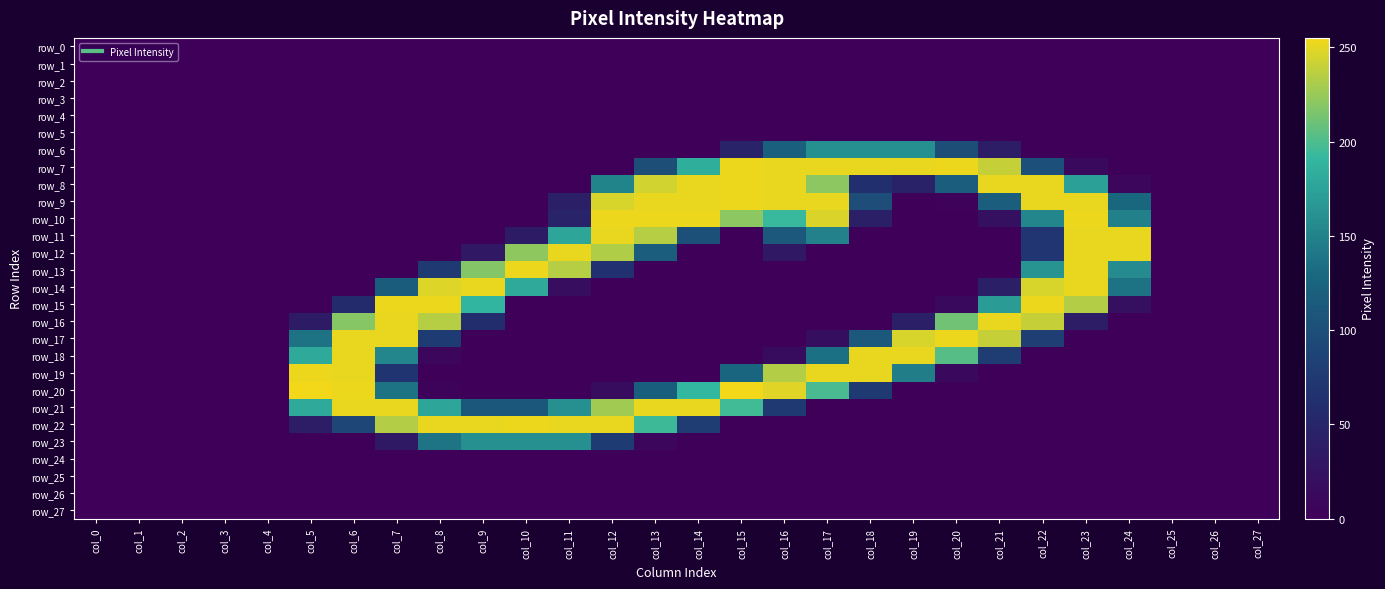

Reading right to left, what are all the values shown in this chart?

row_0: col_27=0	col_26=0	col_25=0	col_24=0	col_23=0	col_22=0	col_21=0	col_20=0	col_19=0	col_18=0	col_17=0	col_16=0	col_15=0	col_14=0	col_13=0	col_12=0	col_11=0	col_10=0	col_9=0	col_8=0	col_7=0	col_6=0	col_5=0	col_4=0	col_3=0	col_2=0	col_1=0	col_0=0
row_1: col_27=0	col_26=0	col_25=0	col_24=0	col_23=0	col_22=0	col_21=0	col_20=0	col_19=0	col_18=0	col_17=0	col_16=0	col_15=0	col_14=0	col_13=0	col_12=0	col_11=0	col_10=0	col_9=0	col_8=0	col_7=0	col_6=0	col_5=0	col_4=0	col_3=0	col_2=0	col_1=0	col_0=0
row_2: col_27=0	col_26=0	col_25=0	col_24=0	col_23=0	col_22=0	col_21=0	col_20=0	col_19=0	col_18=0	col_17=0	col_16=0	col_15=0	col_14=0	col_13=0	col_12=0	col_11=0	col_10=0	col_9=0	col_8=0	col_7=0	col_6=0	col_5=0	col_4=0	col_3=0	col_2=0	col_1=0	col_0=0
row_3: col_27=0	col_26=0	col_25=0	col_24=0	col_23=0	col_22=0	col_21=0	col_20=0	col_19=0	col_18=0	col_17=0	col_16=0	col_15=0	col_14=0	col_13=0	col_12=0	col_11=0	col_10=0	col_9=0	col_8=0	col_7=0	col_6=0	col_5=0	col_4=0	col_3=0	col_2=0	col_1=0	col_0=0
row_4: col_27=0	col_26=0	col_25=0	col_24=0	col_23=0	col_22=0	col_21=0	col_20=0	col_19=0	col_18=0	col_17=0	col_16=0	col_15=0	col_14=0	col_13=0	col_12=0	col_11=0	col_10=0	col_9=0	col_8=0	col_7=0	col_6=0	col_5=0	col_4=0	col_3=0	col_2=0	col_1=0	col_0=0
row_5: col_27=0	col_26=0	col_25=0	col_24=0	col_23=0	col_22=0	col_21=0	col_20=0	col_19=0	col_18=0	col_17=0	col_16=0	col_15=0	col_14=0	col_13=0	col_12=0	col_11=0	col_10=0	col_9=0	col_8=0	col_7=0	col_6=0	col_5=0	col_4=0	col_3=0	col_2=0	col_1=0	col_0=0
row_6: col_27=0	col_26=0	col_25=0	col_24=0	col_23=0	col_22=0	col_21=38	col_20=100	col_19=161	col_18=161	col_17=161	col_16=120	col_15=47	col_14=0	col_13=0	col_12=0	col_11=0	col_10=0	col_9=0	col_8=0	col_7=0	col_6=0	col_5=0	col_4=0	col_3=0	col_2=0	col_1=0	col_0=0
row_7: col_27=0	col_26=0	col_25=0	col_24=0	col_23=13	col_22=101	col_21=240	col_20=253	col_19=252	col_18=252	col_17=252	col_16=252	col_15=253	col_14=184	col_13=100	col_12=0	col_11=0	col_10=0	col_9=0	col_8=0	col_7=0	col_6=0	col_5=0	col_4=0	col_3=0	col_2=0	col_1=0	col_0=0
row_8: col_27=0	col_26=0	col_25=0	col_24=9	col_23=173	col_22=252	col_21=252	col_20=117	col_19=45	col_18=62	col_17=221	col_16=252	col_15=253	col_14=252	col_13=244	col_12=151	col_11=0	col_10=0	col_9=0	col_8=0	col_7=0	col_6=0	col_5=0	col_4=0	col_3=0	col_2=0	col_1=0	col_0=0
row_9: col_27=0	col_26=0	col_25=0	col_24=128	col_23=252	col_22=252	col_21=117	col_20=3	col_19=0	col_18=98	col_17=252	col_16=252	col_15=253	col_14=252	col_13=252	col_12=246	col_11=43	col_10=0	col_9=0	col_8=0	col_7=0	col_6=0	col_5=0	col_4=0	col_3=0	col_2=0	col_1=0	col_0=0
row_10: col_27=0	col_26=0	col_25=0	col_24=148	col_23=253	col_22=153	col_21=22	col_20=0	col_19=0	col_18=42	col_17=247	col_16=193	col_15=221	col_14=253	col_13=253	col_12=253	col_11=47	col_10=0	col_9=0	col_8=0	col_7=0	col_6=0	col_5=0	col_4=0	col_3=0	col_2=0	col_1=0	col_0=0
row_11: col_27=0	col_26=0	col_25=0	col_24=252	col_23=252	col_22=70	col_21=0	col_20=0	col_19=0	col_18=0	col_17=149	col_16=112	col_15=0	col_14=102	col_13=235	col_12=252	col_11=178	col_10=36	col_9=0	col_8=0	col_7=0	col_6=0	col_5=0	col_4=0	col_3=0	col_2=0	col_1=0	col_0=0
row_12: col_27=0	col_26=0	col_25=0	col_24=252	col_23=252	col_22=70	col_21=0	col_20=0	col_19=0	col_18=0	col_17=0	col_16=32	col_15=0	col_14=0	col_13=117	col_12=233	col_11=252	col_10=222	col_9=32	col_8=0	col_7=0	col_6=0	col_5=0	col_4=0	col_3=0	col_2=0	col_1=0	col_0=0
row_13: col_27=0	col_26=0	col_25=0	col_24=157	col_23=252	col_22=164	col_21=0	col_20=0	col_19=0	col_18=0	col_17=0	col_16=0	col_15=0	col_14=0	col_13=0	col_12=64	col_11=235	col_10=253	col_9=218	col_8=76	col_7=0	col_6=0	col_5=0	col_4=0	col_3=0	col_2=0	col_1=0	col_0=0
row_14: col_27=0	col_26=0	col_25=0	col_24=137	col_23=252	col_22=246	col_21=43	col_20=0	col_19=0	col_18=0	col_17=0	col_16=0	col_15=0	col_14=0	col_13=0	col_12=0	col_11=18	col_10=180	col_9=252	col_8=248	col_7=116	col_6=0	col_5=0	col_4=0	col_3=0	col_2=0	col_1=0	col_0=0
row_15: col_27=0	col_26=0	col_25=0	col_24=21	col_23=234	col_22=253	col_21=170	col_20=13	col_19=0	col_18=0	col_17=0	col_16=0	col_15=0	col_14=0	col_13=0	col_12=0	col_11=0	col_10=0	col_9=190	col_8=253	col_7=253	col_6=57	col_5=0	col_4=0	col_3=0	col_2=0	col_1=0	col_0=0
row_16: col_27=0	col_26=0	col_25=0	col_24=0	col_23=37	col_22=240	col_21=252	col_20=212	col_19=43	col_18=0	col_17=0	col_16=0	col_15=0	col_14=0	col_13=0	col_12=0	col_11=0	col_10=0	col_9=60	col_8=235	col_7=252	col_6=219	col_5=36	col_4=0	col_3=0	col_2=0	col_1=0	col_0=0
row_17: col_27=0	col_26=0	col_25=0	col_24=0	col_23=0	col_22=81	col_21=240	col_20=253	col_19=246	col_18=112	col_17=19	col_16=0	col_15=0	col_14=0	col_13=0	col_12=0	col_11=0	col_10=0	col_9=0	col_8=77	col_7=252	col_6=252	col_5=138	col_4=0	col_3=0	col_2=0	col_1=0	col_0=0
row_18: col_27=0	col_26=0	col_25=0	col_24=0	col_23=0	col_22=0	col_21=79	col_20=203	col_19=252	col_18=252	col_17=136	col_16=17	col_15=0	col_14=0	col_13=0	col_12=0	col_11=0	col_10=0	col_9=0	col_8=9	col_7=153	col_6=252	col_5=180	col_4=0	col_3=0	col_2=0	col_1=0	col_0=0
row_19: col_27=0	col_26=0	col_25=0	col_24=0	col_23=0	col_22=0	col_21=0	col_20=11	col_19=147	col_18=252	col_17=252	col_16=234	col_15=127	col_14=0	col_13=0	col_12=0	col_11=0	col_10=0	col_9=0	col_8=0	col_7=69	col_6=252	col_5=253	col_4=0	col_3=0	col_2=0	col_1=0	col_0=0
row_20: col_27=0	col_26=0	col_25=0	col_24=0	col_23=0	col_22=0	col_21=0	col_20=0	col_19=0	col_18=74	col_17=199	col_16=249	col_15=255	col_14=191	col_13=118	col_12=17	col_11=0	col_10=0	col_9=0	col_8=5	col_7=137	col_6=253	col_5=255	col_4=0	col_3=0	col_2=0	col_1=0	col_0=0
row_21: col_27=0	col_26=0	col_25=0	col_24=0	col_23=0	col_22=0	col_21=0	col_20=0	col_19=0	col_18=0	col_17=0	col_16=75	col_15=196	col_14=252	col_13=252	col_12=228	col_11=161	col_10=110	col_9=109	col_8=177	col_7=252	col_6=252	col_5=180	col_4=0	col_3=0	col_2=0	col_1=0	col_0=0
row_22: col_27=0	col_26=0	col_25=0	col_24=0	col_23=0	col_22=0	col_21=0	col_20=0	col_19=0	col_18=0	col_17=0	col_16=0	col_15=0	col_14=79	col_13=195	col_12=252	col_11=252	col_10=253	col_9=252	col_8=252	col_7=234	col_6=90	col_5=38	col_4=0	col_3=0	col_2=0	col_1=0	col_0=0
row_23: col_27=0	col_26=0	col_25=0	col_24=0	col_23=0	col_22=0	col_21=0	col_20=0	col_19=0	col_18=0	col_17=0	col_16=0	col_15=0	col_14=0	col_13=9	col_12=77	col_11=160	col_10=161	col_9=160	col_8=139	col_7=33	col_6=0	col_5=0	col_4=0	col_3=0	col_2=0	col_1=0	col_0=0
row_24: col_27=0	col_26=0	col_25=0	col_24=0	col_23=0	col_22=0	col_21=0	col_20=0	col_19=0	col_18=0	col_17=0	col_16=0	col_15=0	col_14=0	col_13=0	col_12=0	col_11=0	col_10=0	col_9=0	col_8=0	col_7=0	col_6=0	col_5=0	col_4=0	col_3=0	col_2=0	col_1=0	col_0=0
row_25: col_27=0	col_26=0	col_25=0	col_24=0	col_23=0	col_22=0	col_21=0	col_20=0	col_19=0	col_18=0	col_17=0	col_16=0	col_15=0	col_14=0	col_13=0	col_12=0	col_11=0	col_10=0	col_9=0	col_8=0	col_7=0	col_6=0	col_5=0	col_4=0	col_3=0	col_2=0	col_1=0	col_0=0
row_26: col_27=0	col_26=0	col_25=0	col_24=0	col_23=0	col_22=0	col_21=0	col_20=0	col_19=0	col_18=0	col_17=0	col_16=0	col_15=0	col_14=0	col_13=0	col_12=0	col_11=0	col_10=0	col_9=0	col_8=0	col_7=0	col_6=0	col_5=0	col_4=0	col_3=0	col_2=0	col_1=0	col_0=0
row_27: col_27=0	col_26=0	col_25=0	col_24=0	col_23=0	col_22=0	col_21=0	col_20=0	col_19=0	col_18=0	col_17=0	col_16=0	col_15=0	col_14=0	col_13=0	col_12=0	col_11=0	col_10=0	col_9=0	col_8=0	col_7=0	col_6=0	col_5=0	col_4=0	col_3=0	col_2=0	col_1=0	col_0=0